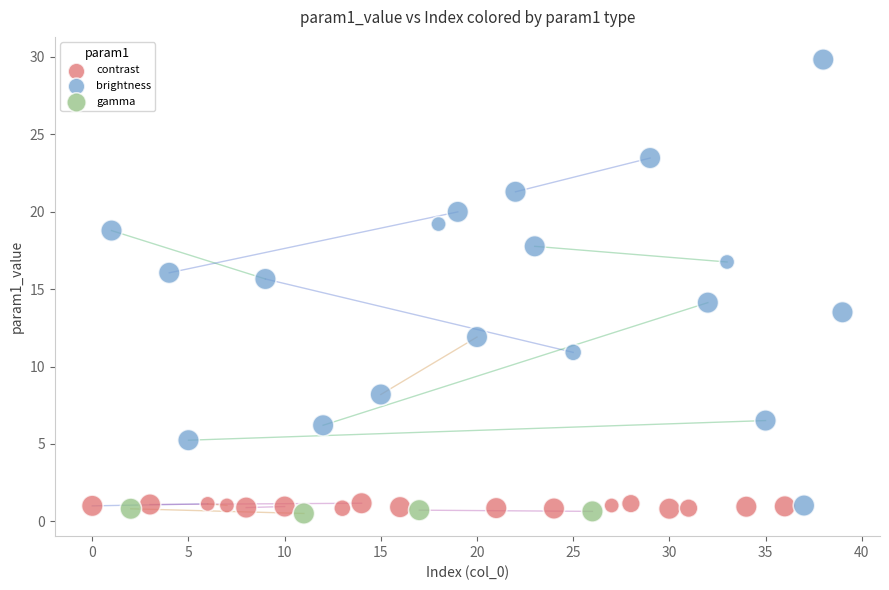

Which series reaches the maximum Y coordinate?

brightness